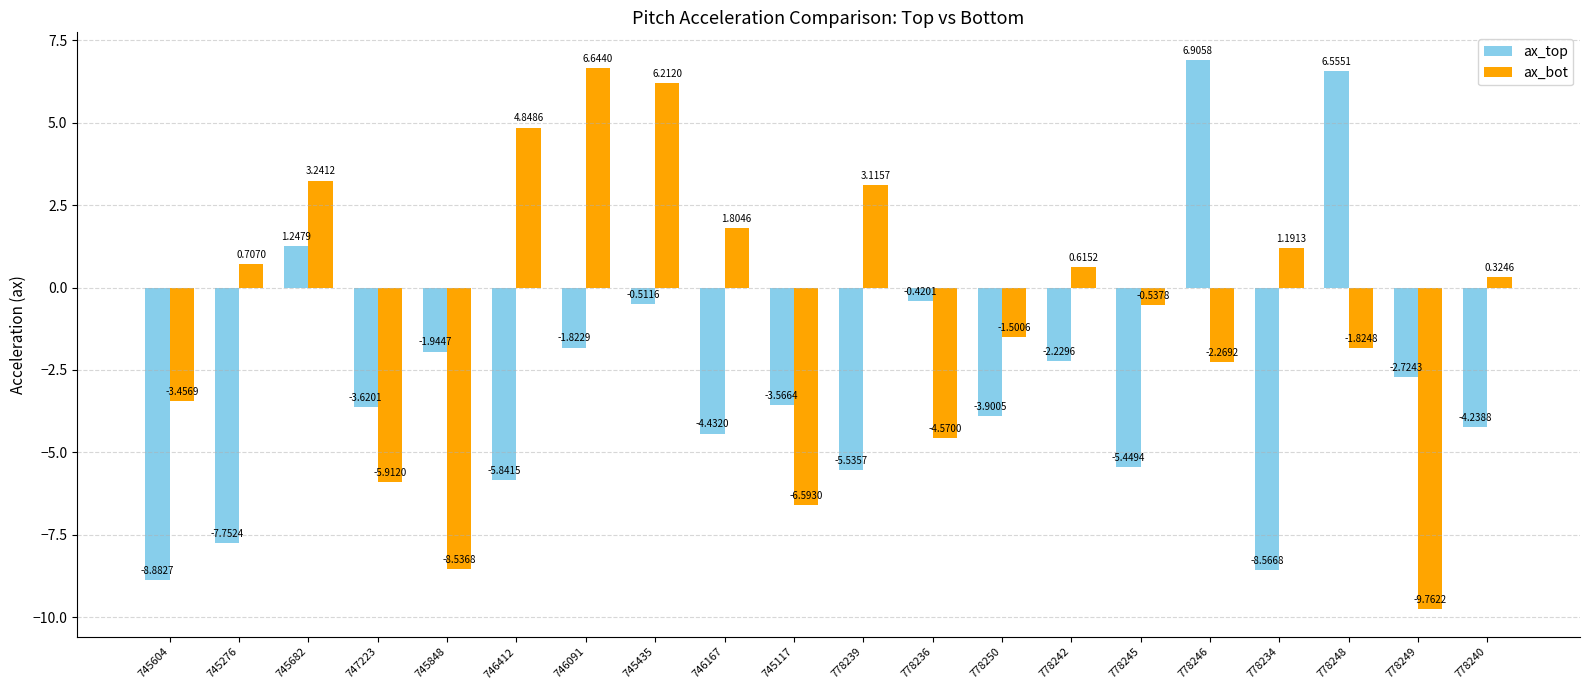

How many values in ax_bot are below zero?

10